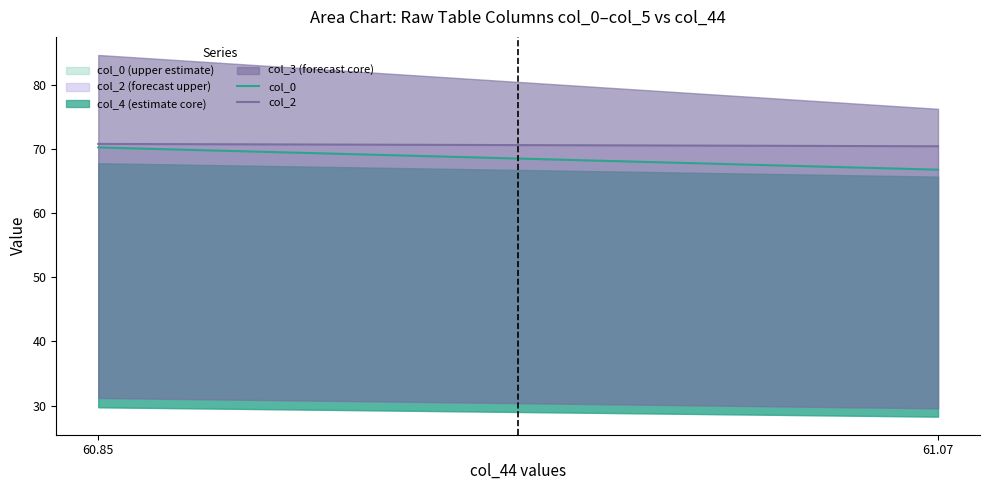

Is the value of col_2 at 61.07 greater than the value of col_0 at 60.85?

Yes